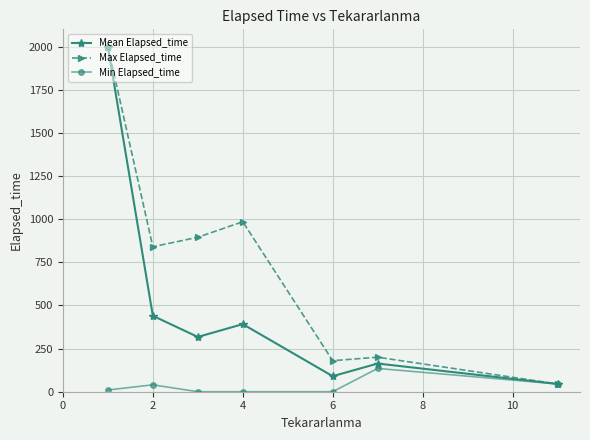

What is the minimum value for Mean Elapsed_time?

45.0